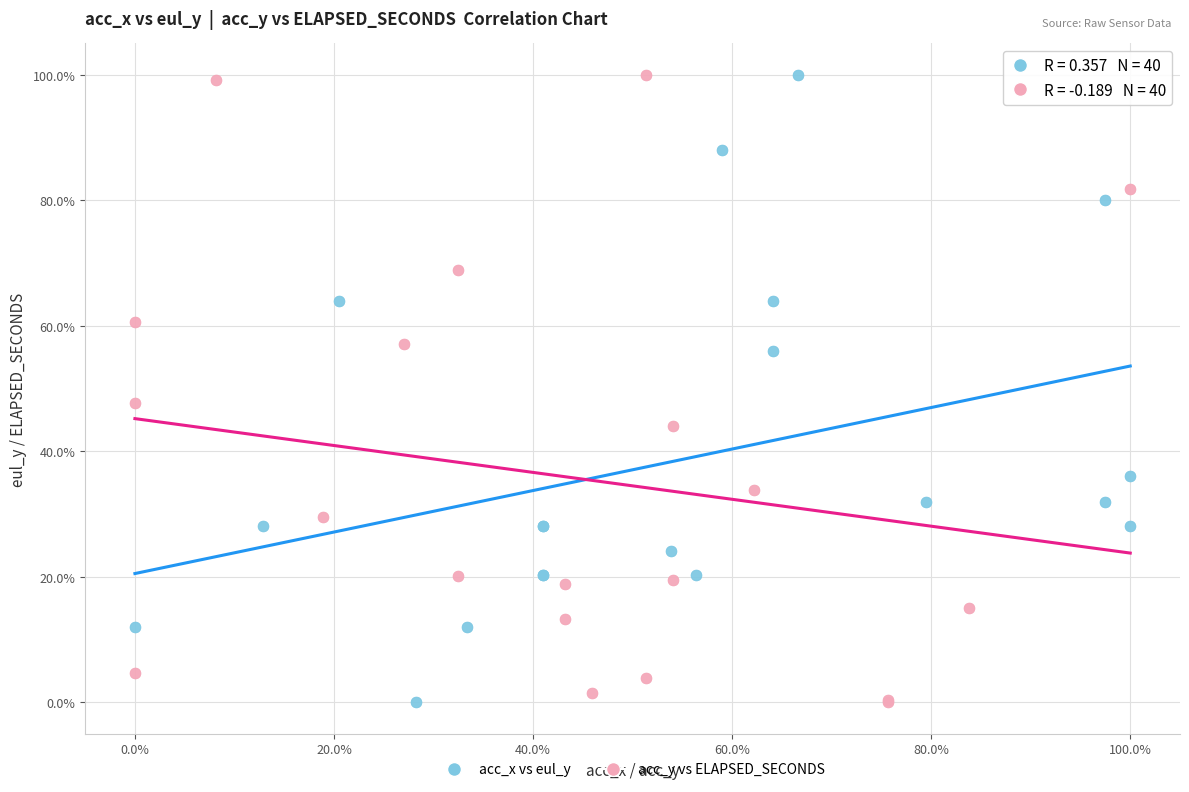

What are all the series names shown in the legend?

acc_x vs eul_y, acc_y vs ELAPSED_SECONDS